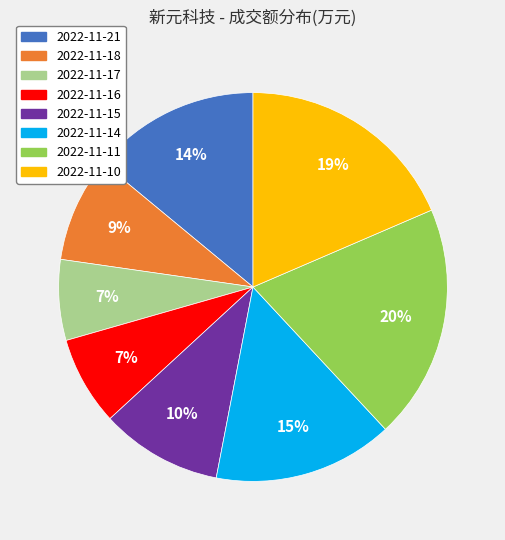

Which category has the biggest portion of the pie?

2022-11-11